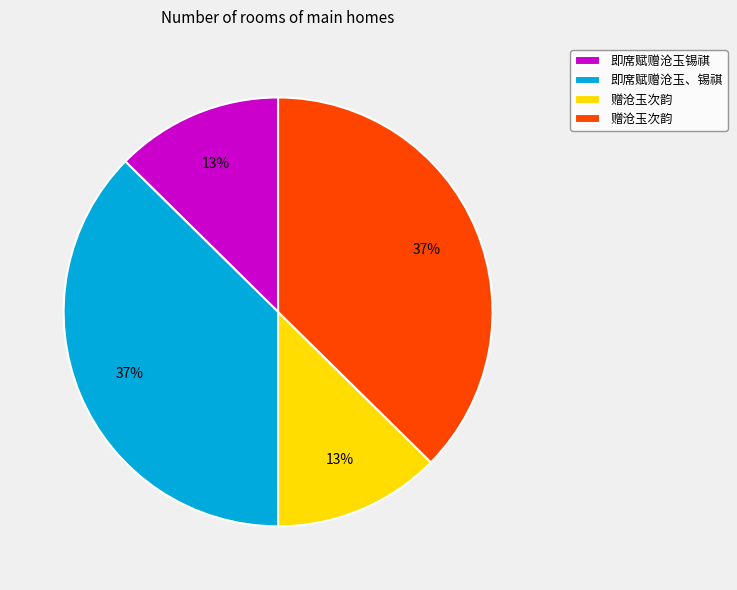

Does any single category account for the majority?

No